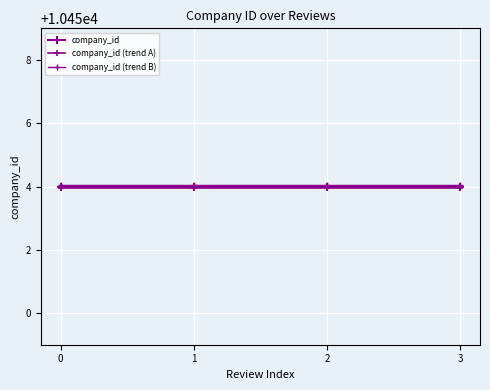

Reading left to right, list all the values displayed in this chart.

company_id: 0=10454.0	1=10454.0	2=10454.0	3=10454.0
company_id (trend A): 0=10453.9	1=10453.9	2=10453.9	3=10453.9
company_id (trend B): 0=10454.1	1=10454.1	2=10454.1	3=10454.1